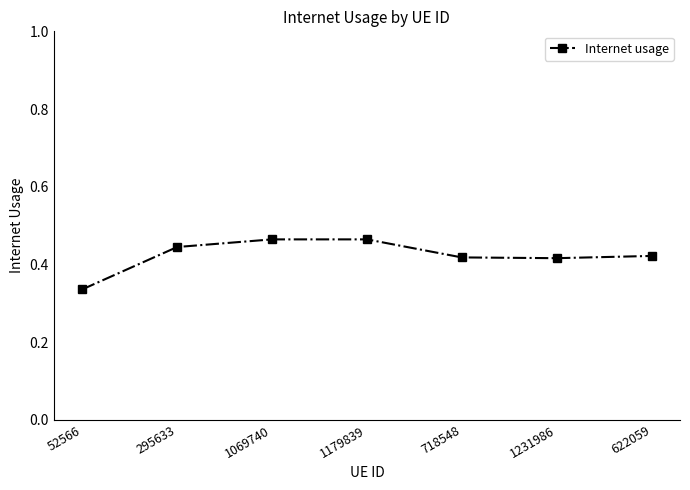

At which category does the chart reach its minimum across all series?

52566